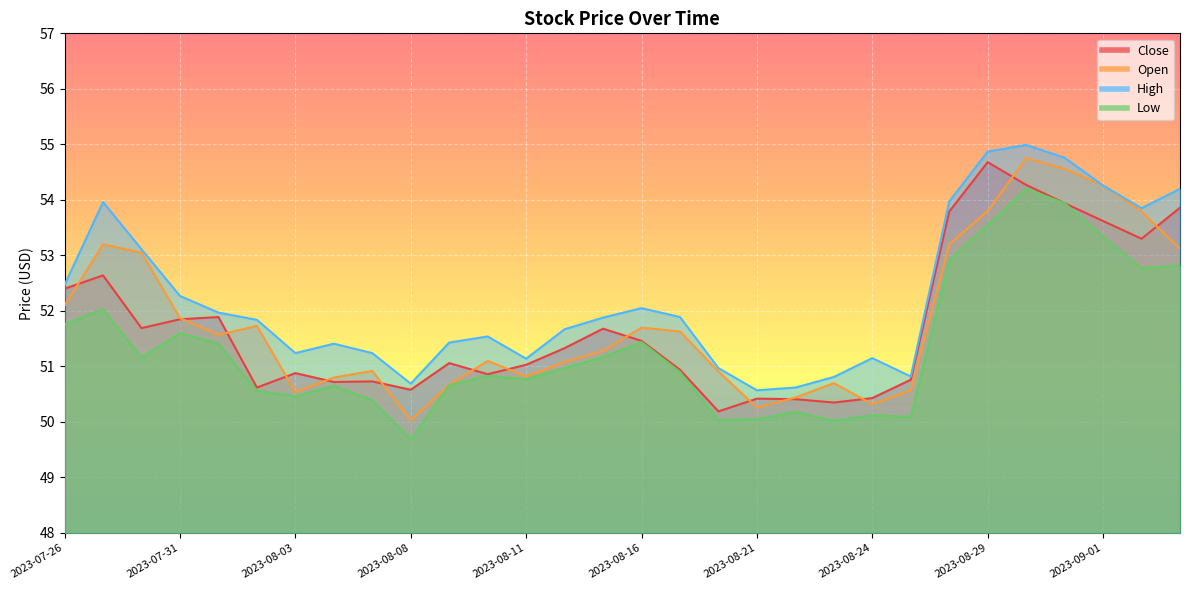

Which series has the largest total across all categories?

High